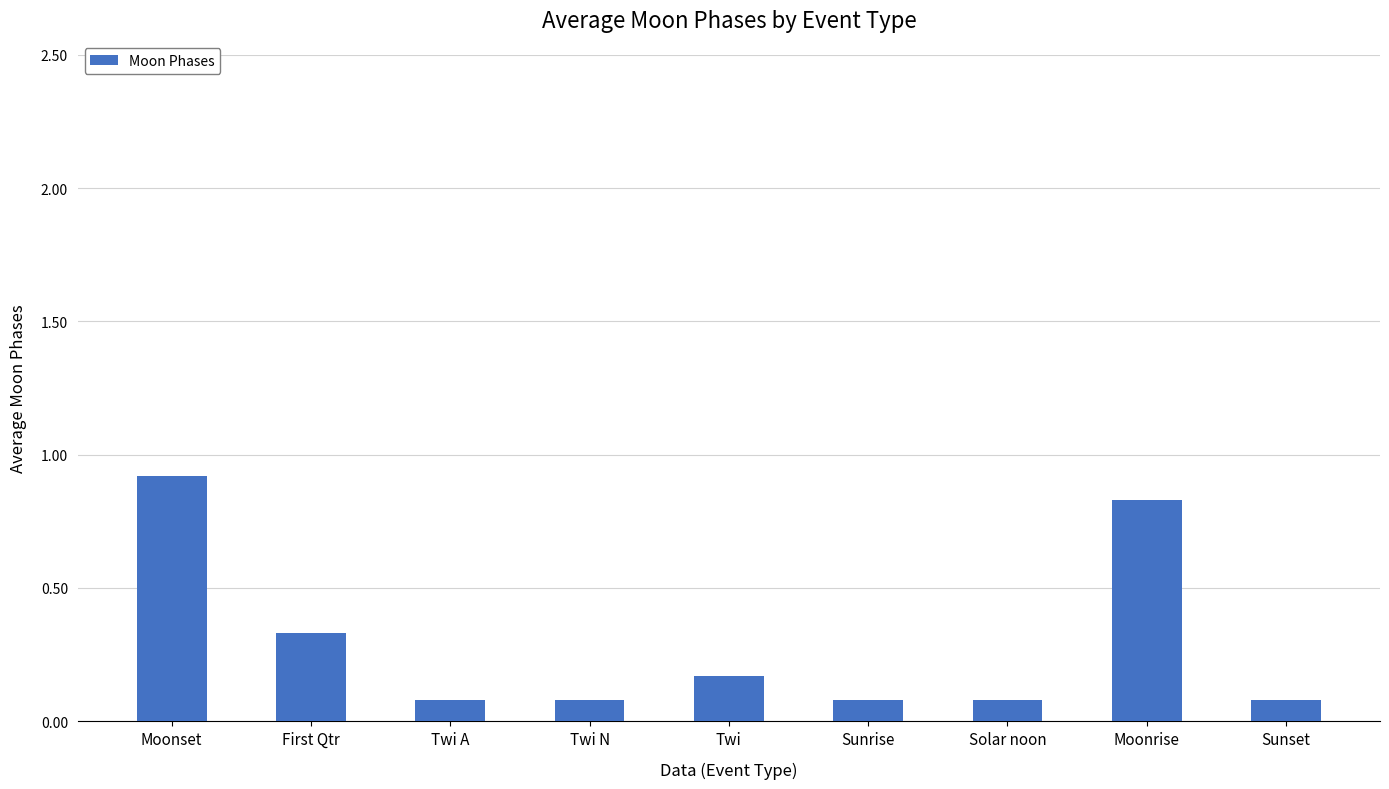

The value at Solar noon is 0.1. True or false?

True